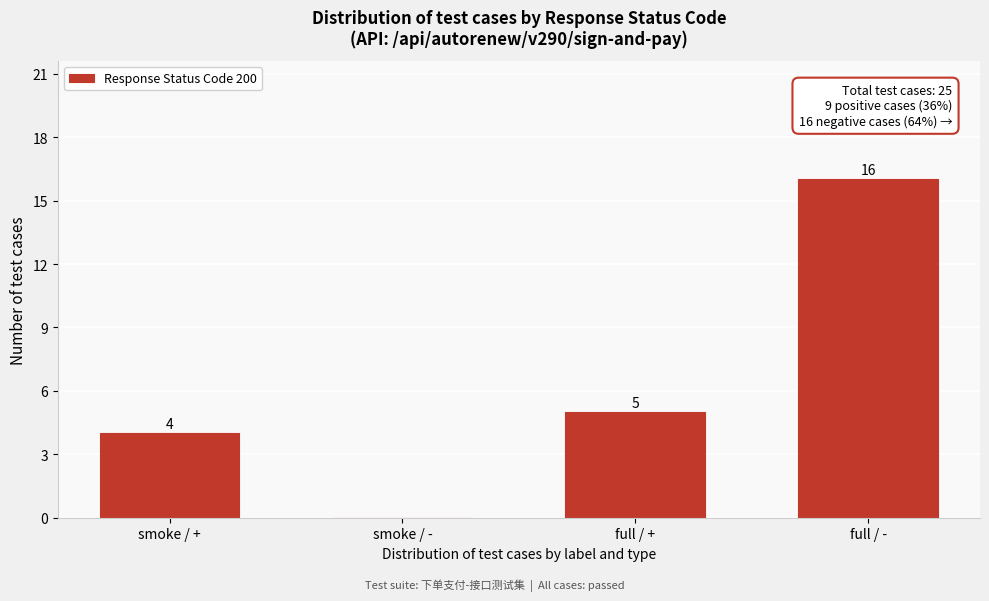

Reading left to right, list all the values displayed in this chart.

smoke / +=4	smoke / -=0	full / +=5	full / -=16